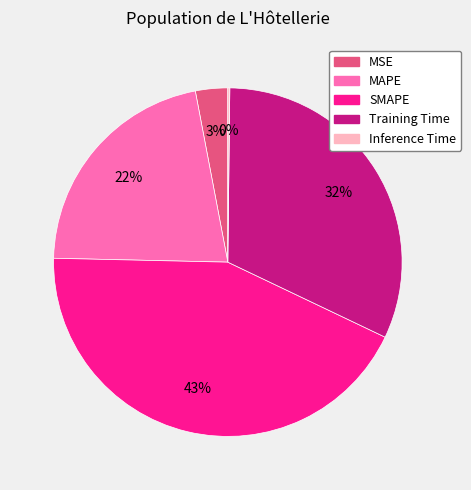

To the nearest percent, what is the combined percentage of Training Time and MAPE?

54%